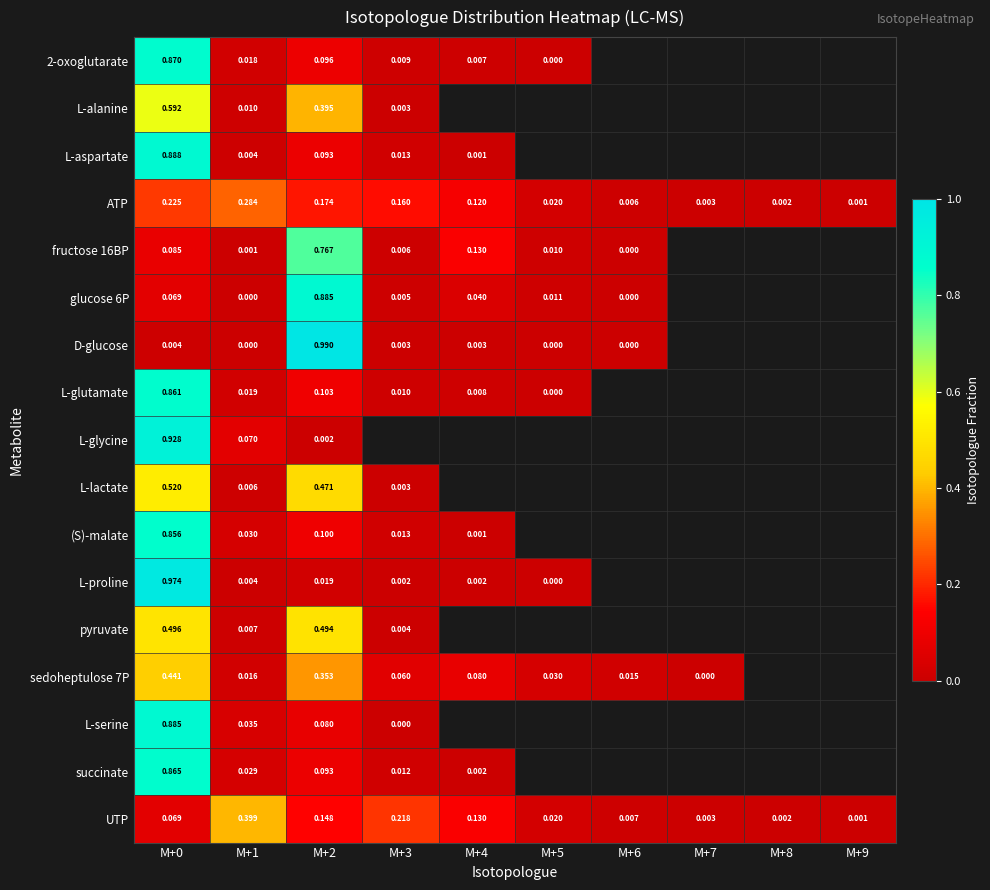

Which series has the largest total across all categories?

UTP